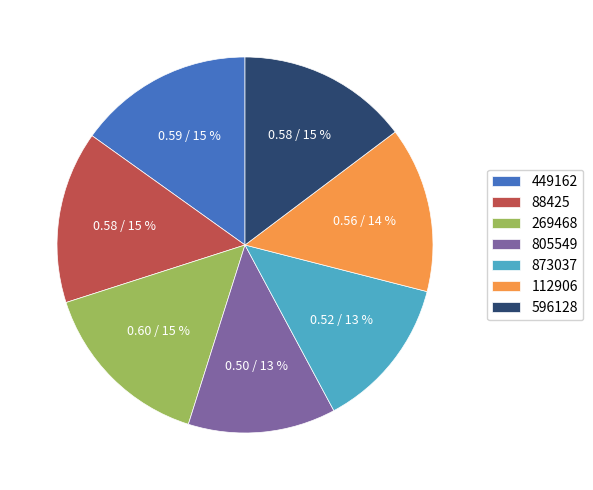

To the nearest percent, what percentage of the pie is 873037?

13%